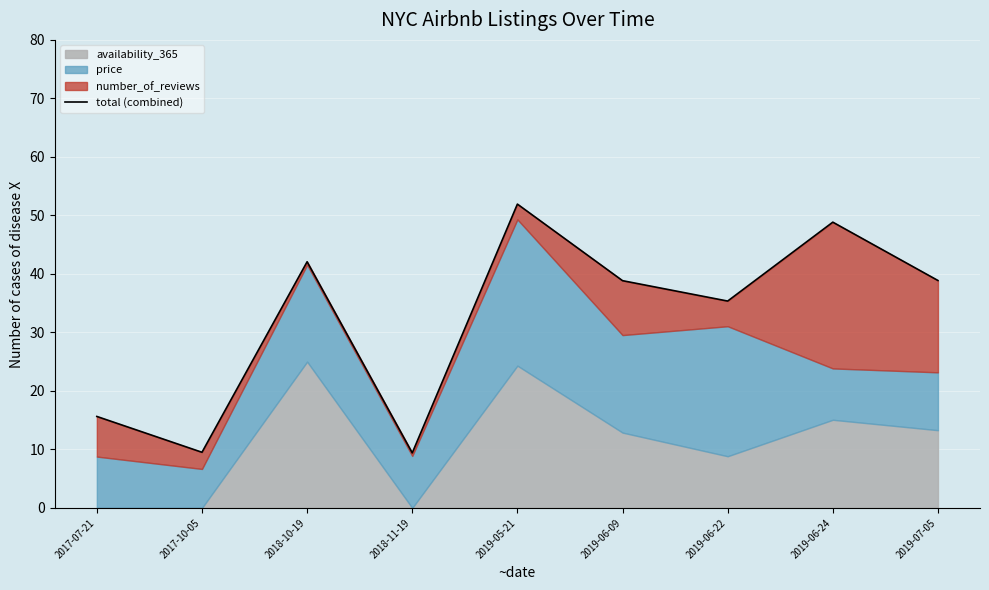

True or false: the data shows 38.9 at 2019-07-05.

True